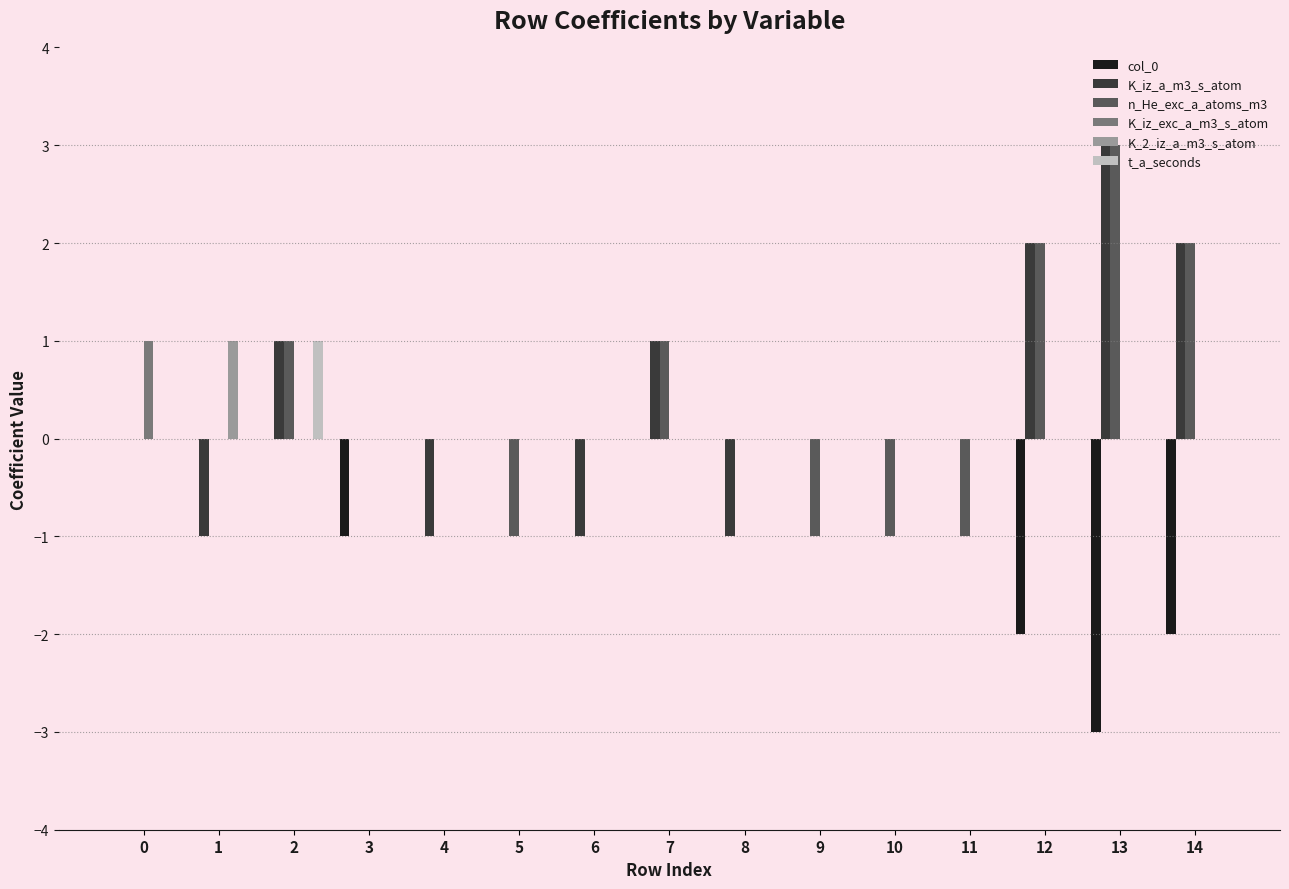

The n_He_exc_a_atoms_m3 series shows 3 at 12. True or false?

False